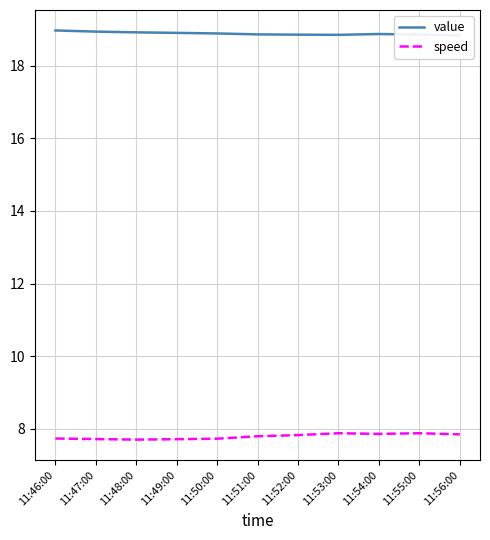

The value of speed at 11:50:00 is 10.2. True or false?

False